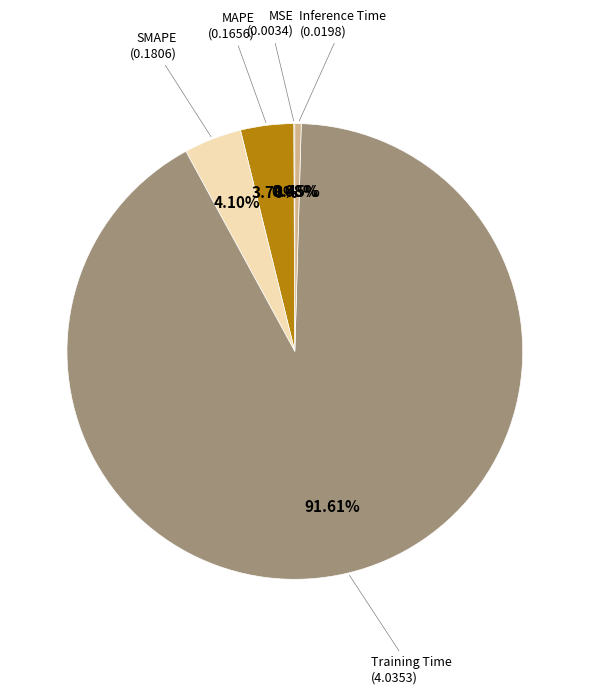

Is there any slice that represents more than half of the pie?

Yes